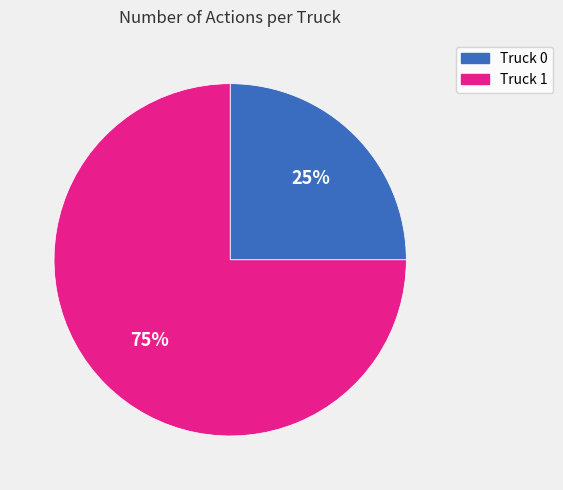

What is the largest slice in the pie chart?

Truck 1